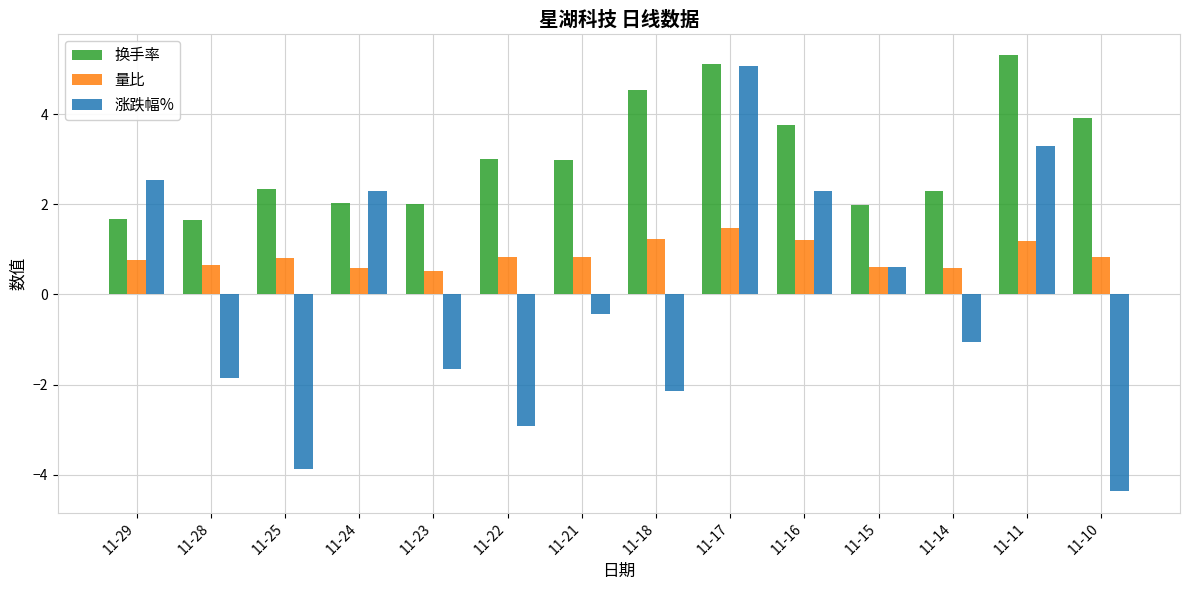

Which category has the lowest value across all series?

11-10